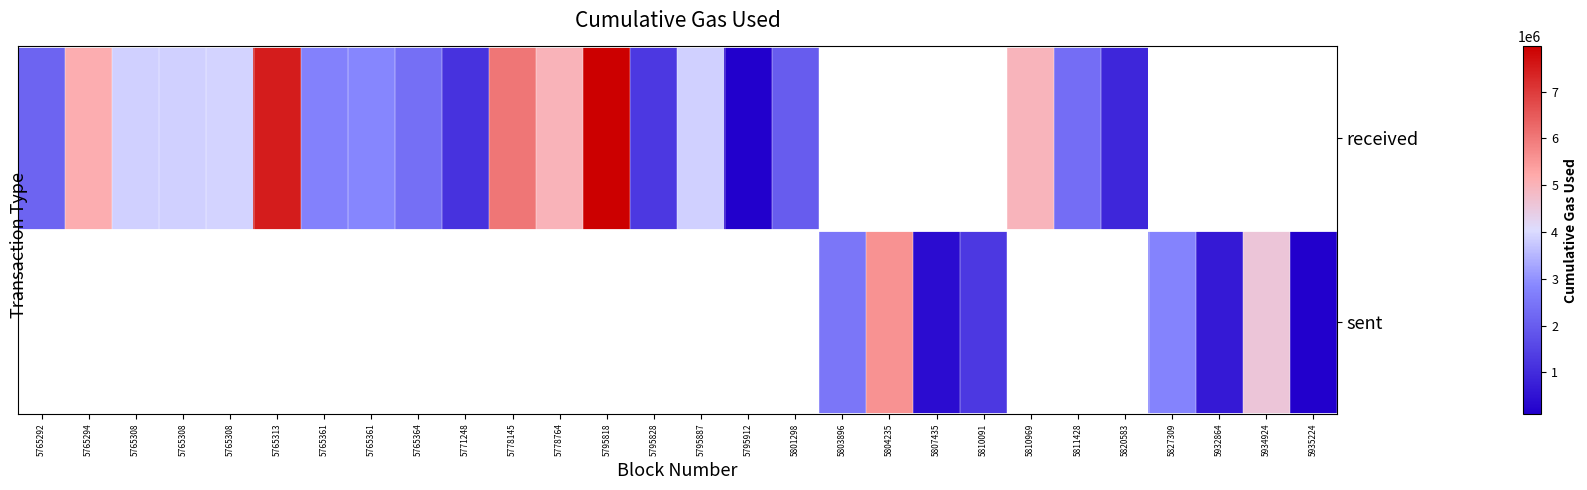

True or false: received has a value of 3884400.0 at 5795887.

True